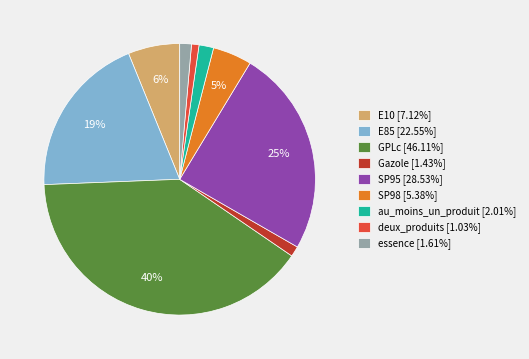

Is there a majority slice in this chart?

No